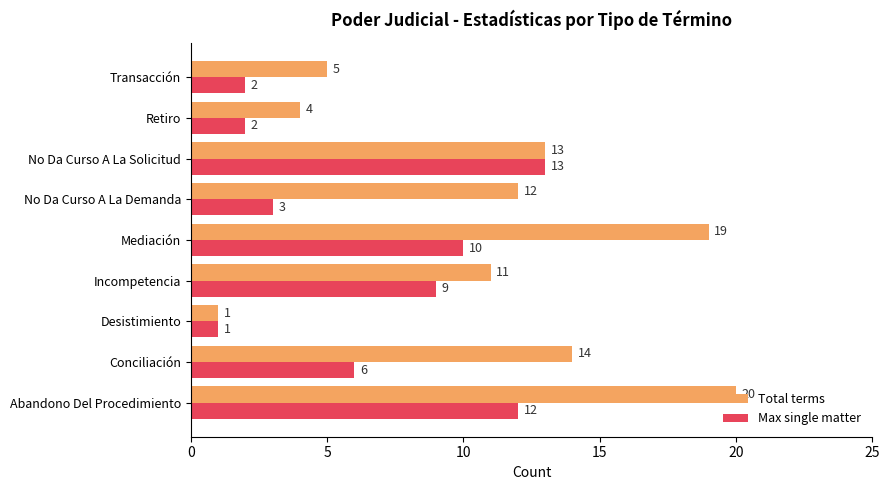

What is the maximum value for Max single matter?

13